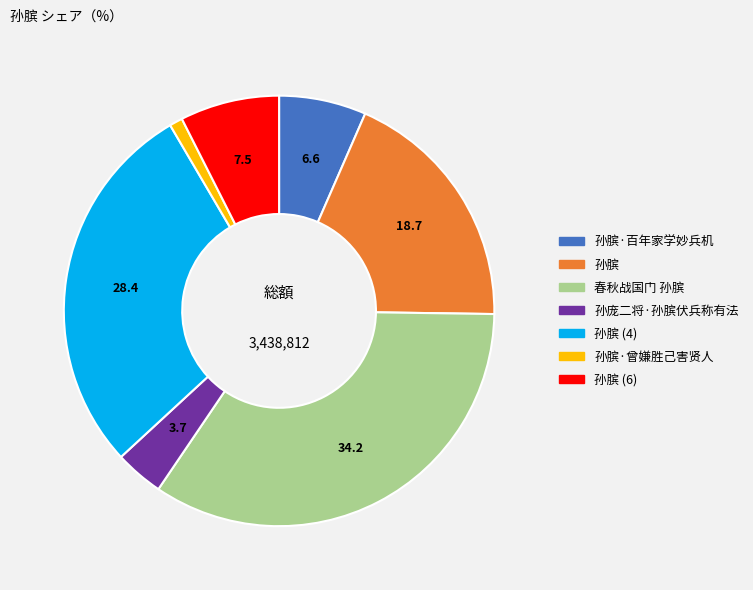

Rank the categories by value from lowest to highest.

孙膑·曾嫌胜己害贤人, 孙庞二将·孙膑伏兵称有法, 孙膑·百年家学妙兵机, 孙膑 (6), 孙膑, 孙膑 (4), 春秋战国门 孙膑